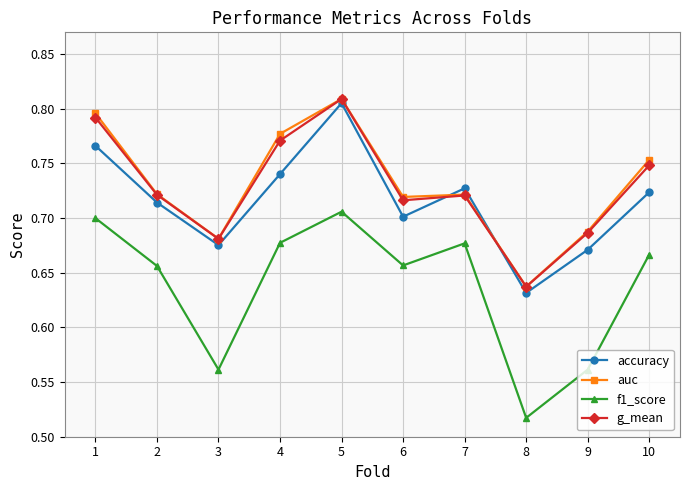

True or false: f1_score and auc cross at least once.

False